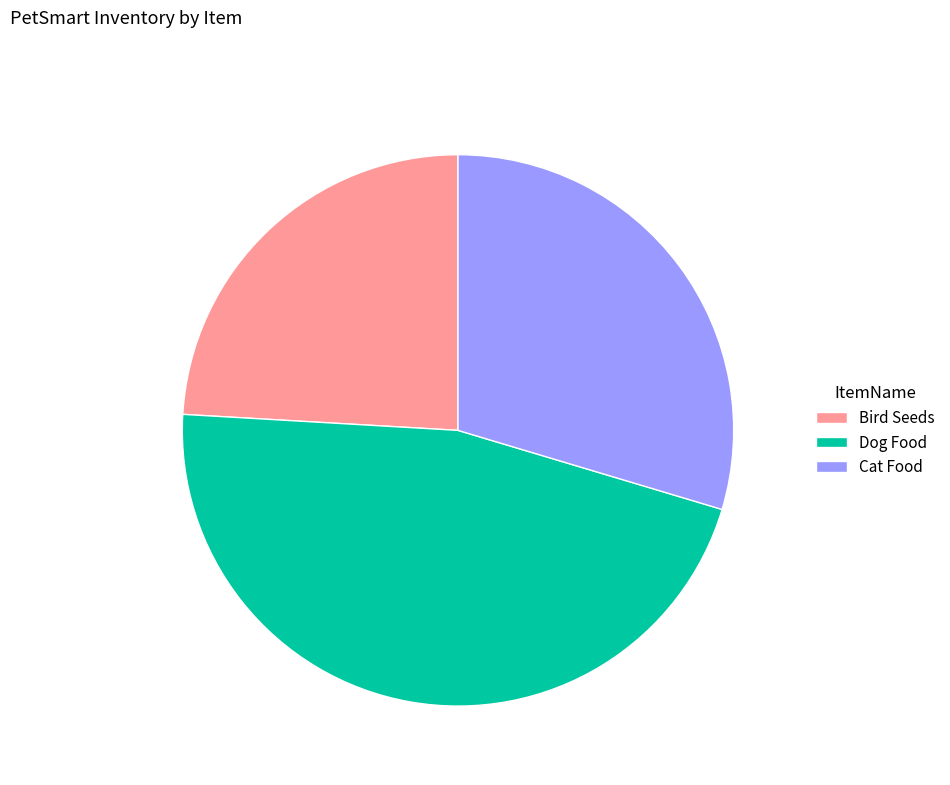

Is there a majority slice in this chart?

No